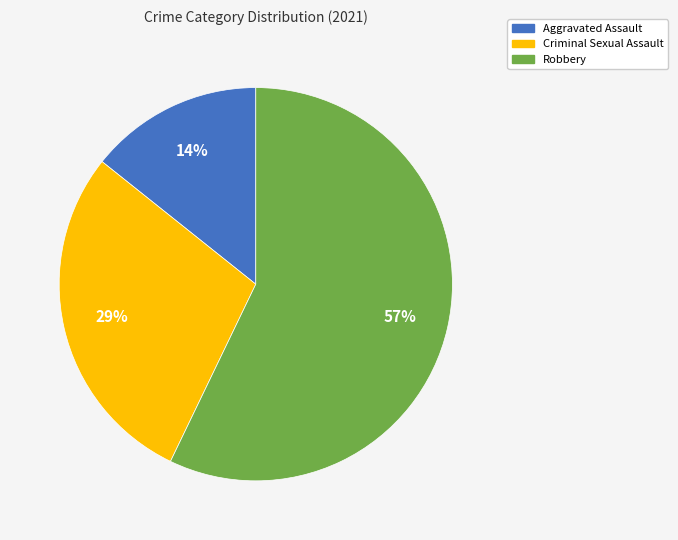

Count the number of slices in the pie.

3